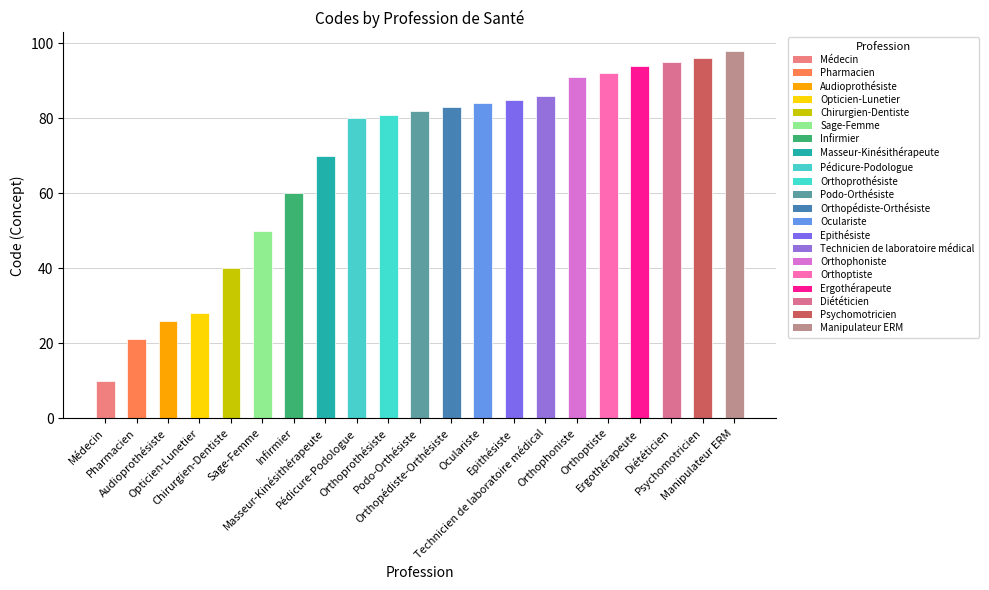

What is the label of the 20th bar from the left?

Psychomotricien